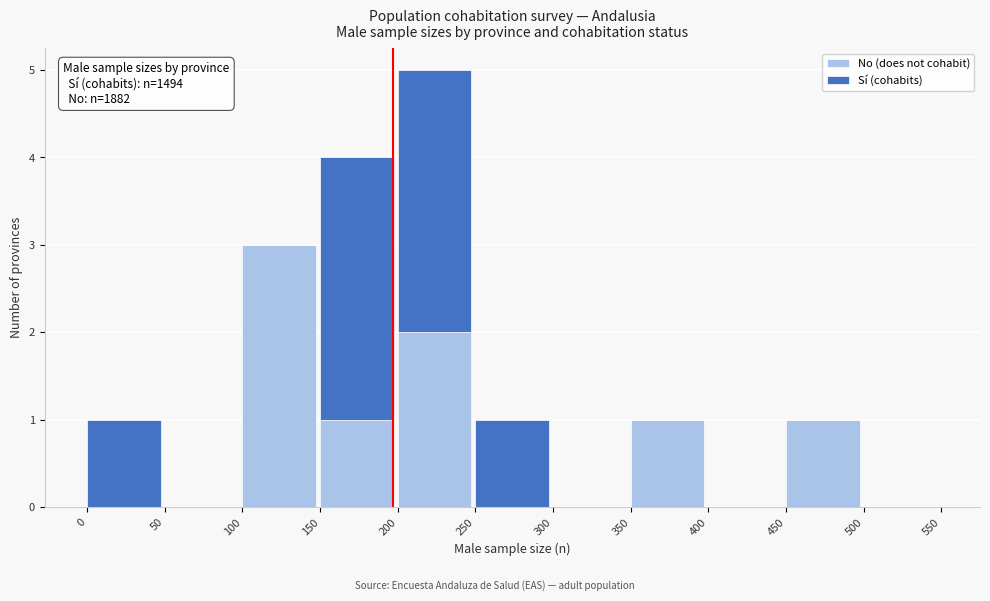

Reading right to left, list the values for the No (does not cohabit) series.

500=0	450=1	400=0	350=1	300=0	250=0	200=2	150=1	100=3	50=0	0=0